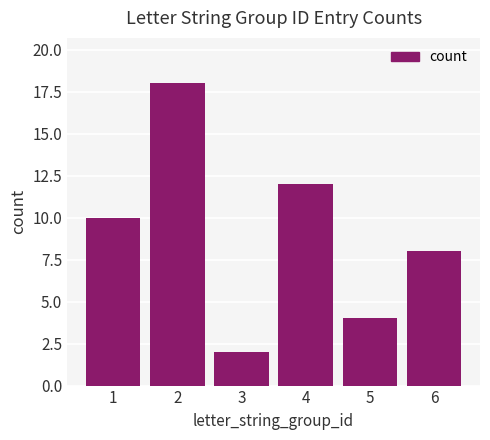

Reading left to right, list all the values displayed in this chart.

10	18	2	12	4	8